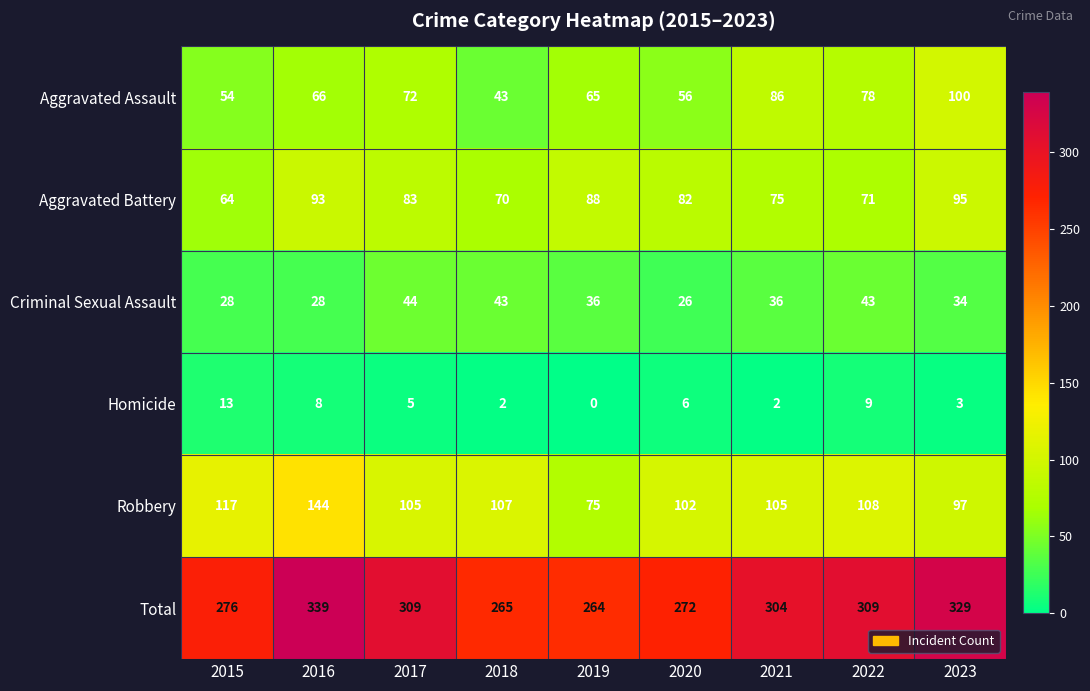

Rank the series by their maximum value, from highest to lowest.

Total, Robbery, Aggravated Assault, Aggravated Battery, Criminal Sexual Assault, Homicide